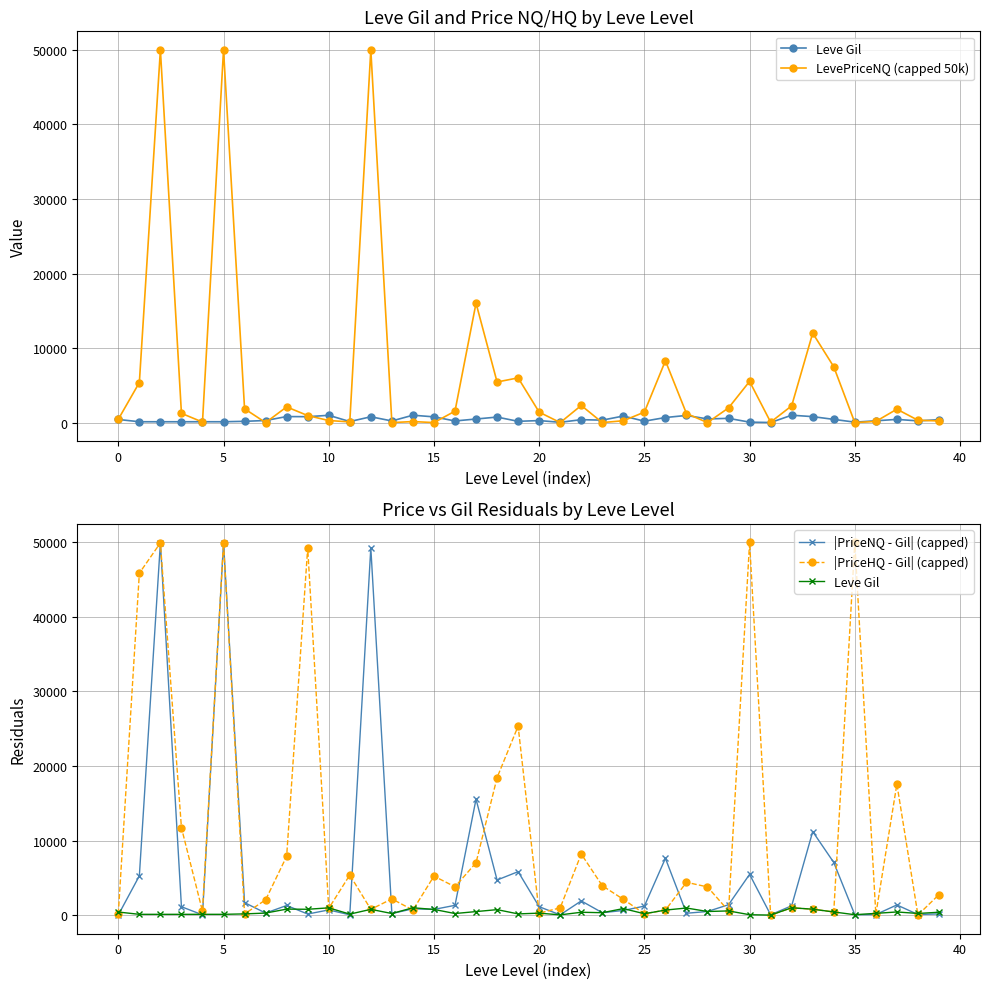

What is the value of the |PriceNQ - Gil| (capped) point at the 27th from the left?

7615.0